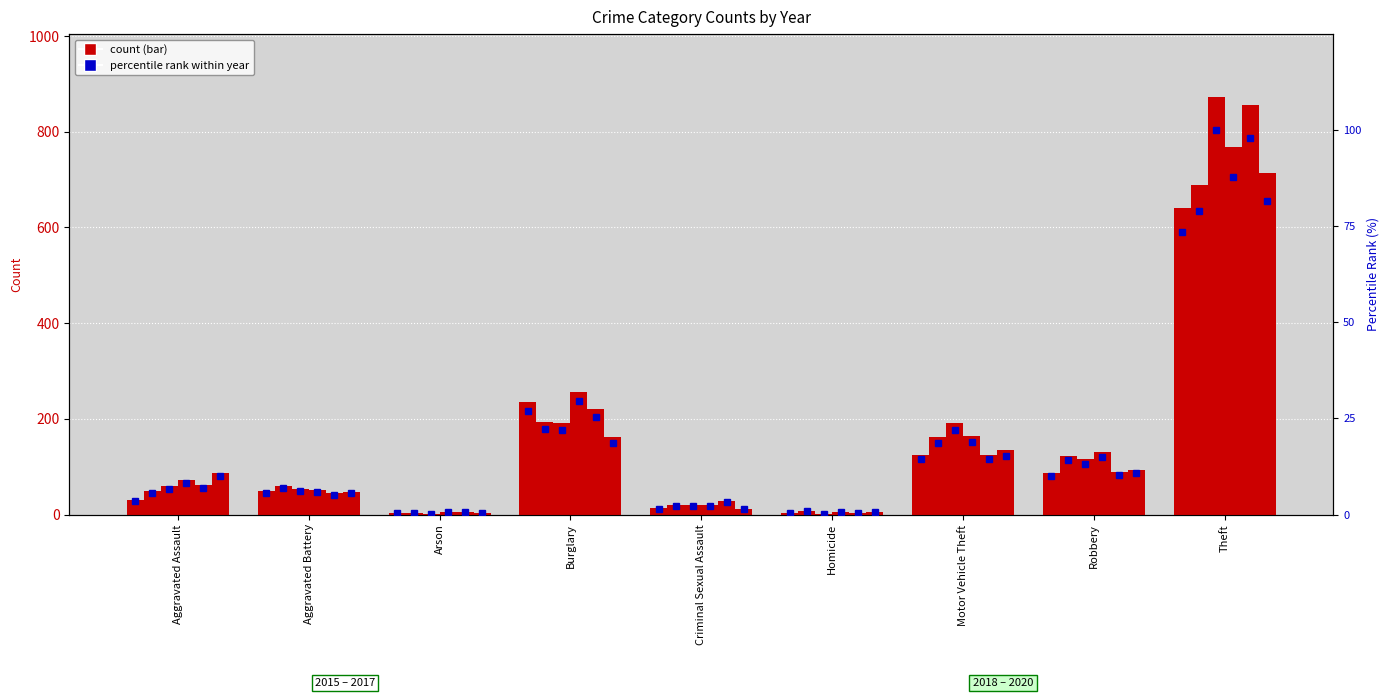

What position from the left is Robbery?

8